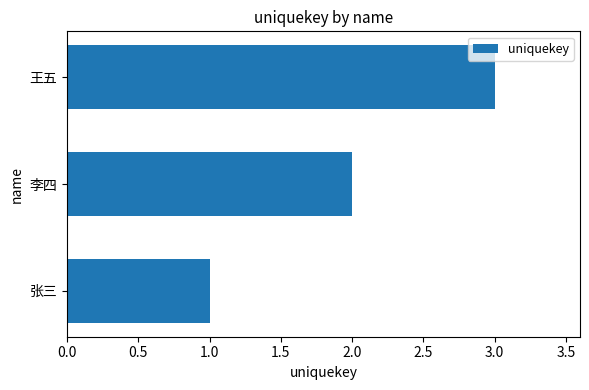

How many data points are less than 2?

1